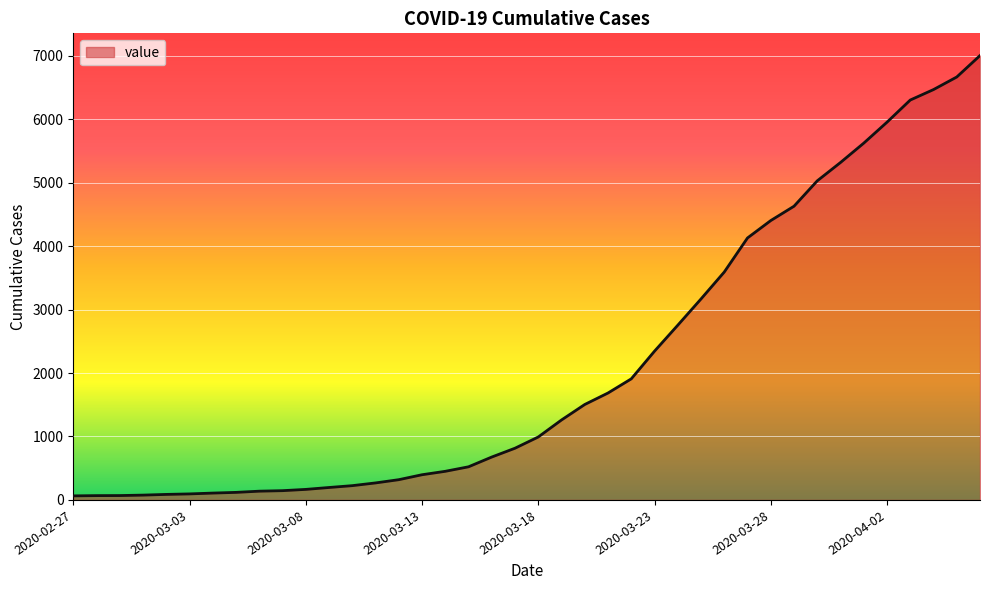

What is the maximum value shown in the chart?

7002